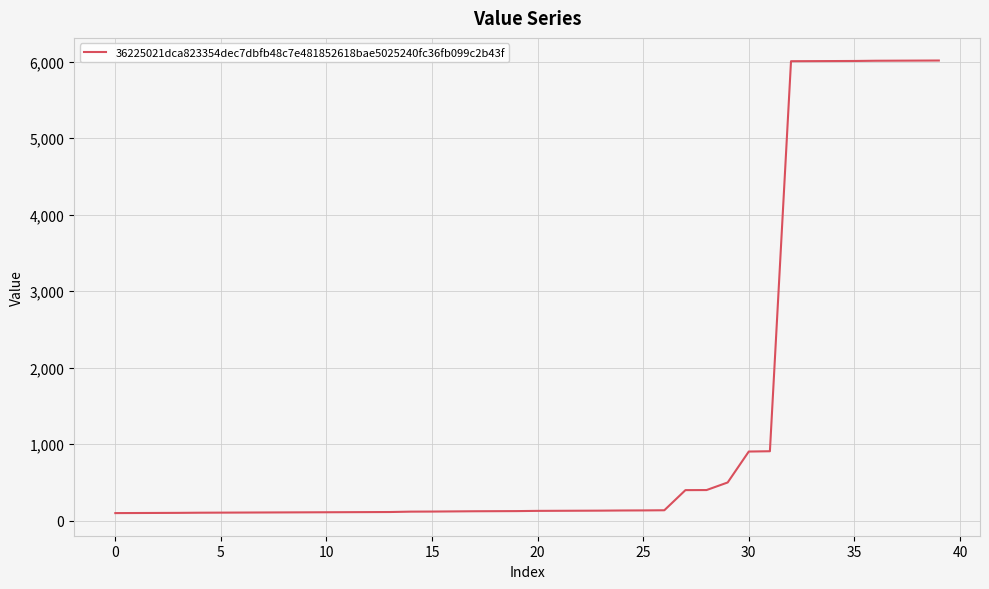

What is the difference between the maximum and minimum values?

5912